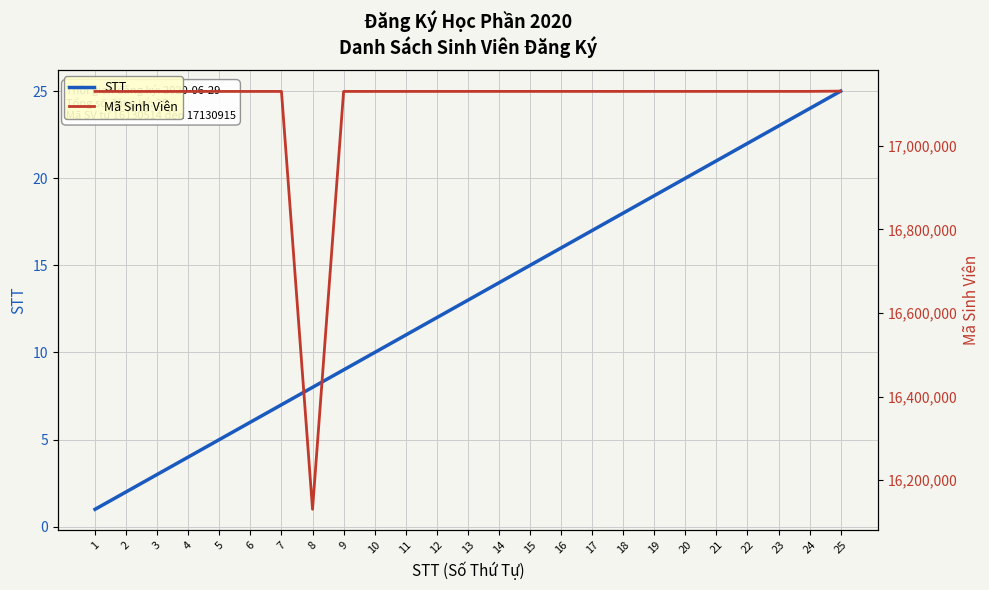

Reading left to right, extract all data points from this chart.

STT: 1	2	3	4	5	6	7	8	9	10	11	12	13	14	15	16	17	18	19	20	21	22	23	24	25
Mã Sinh Viên: 17130110	17130113	17130117	17130121	17130132	17130136	17130152	16130514	17130170	17130172	17130181	17130189	17130216	17130218	17130212	17130232	17130233	17130236	17130239	17130241	17130242	17130248	17130250	17130261	17130915